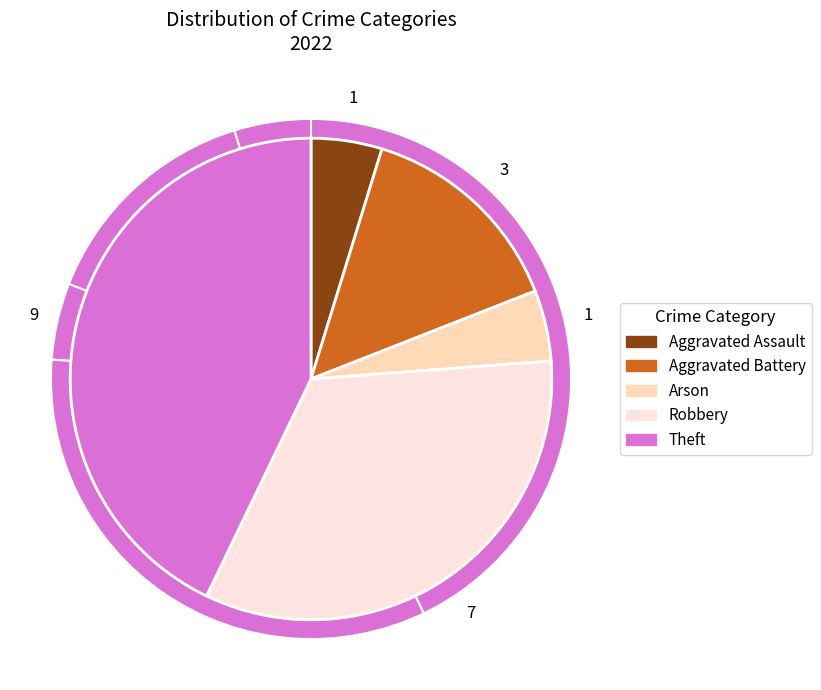

Approximately how many times larger is the value at Aggravated Assault compared to Robbery?

0.1